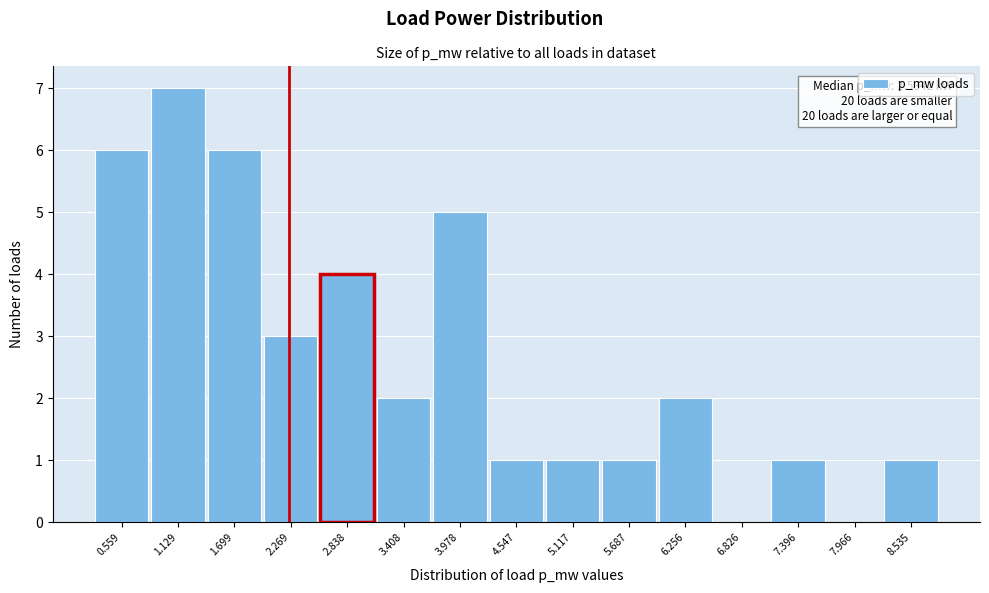

Reading left to right, extract all data points from this chart.

0.559=6	1.129=7	1.699=6	2.269=3	2.838=4	3.408=2	3.978=5	4.547=1	5.117=1	5.687=1	6.256=2	6.826=0	7.396=1	7.966=0	8.535=1